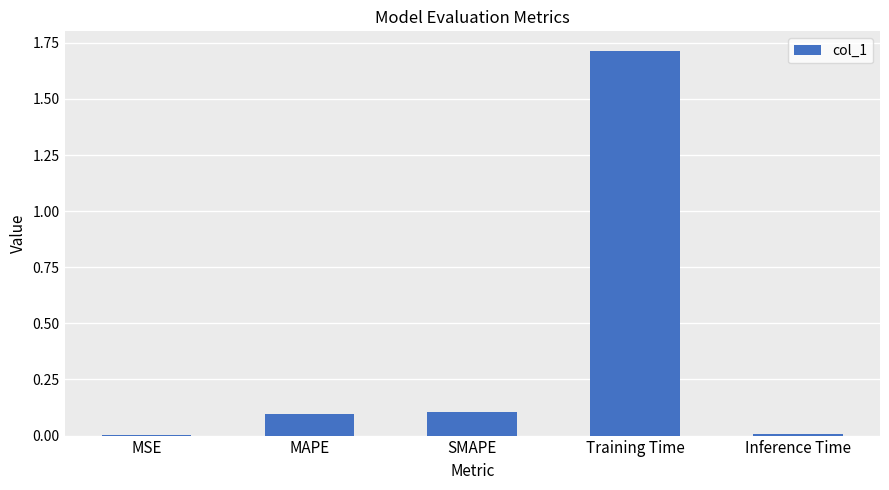

Which category has the highest value across all series?

Training Time